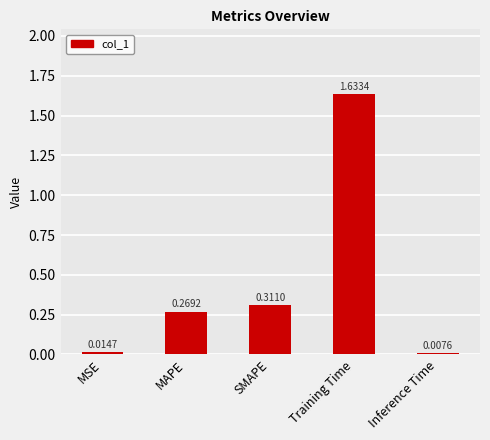

How many bars are there in total?

5